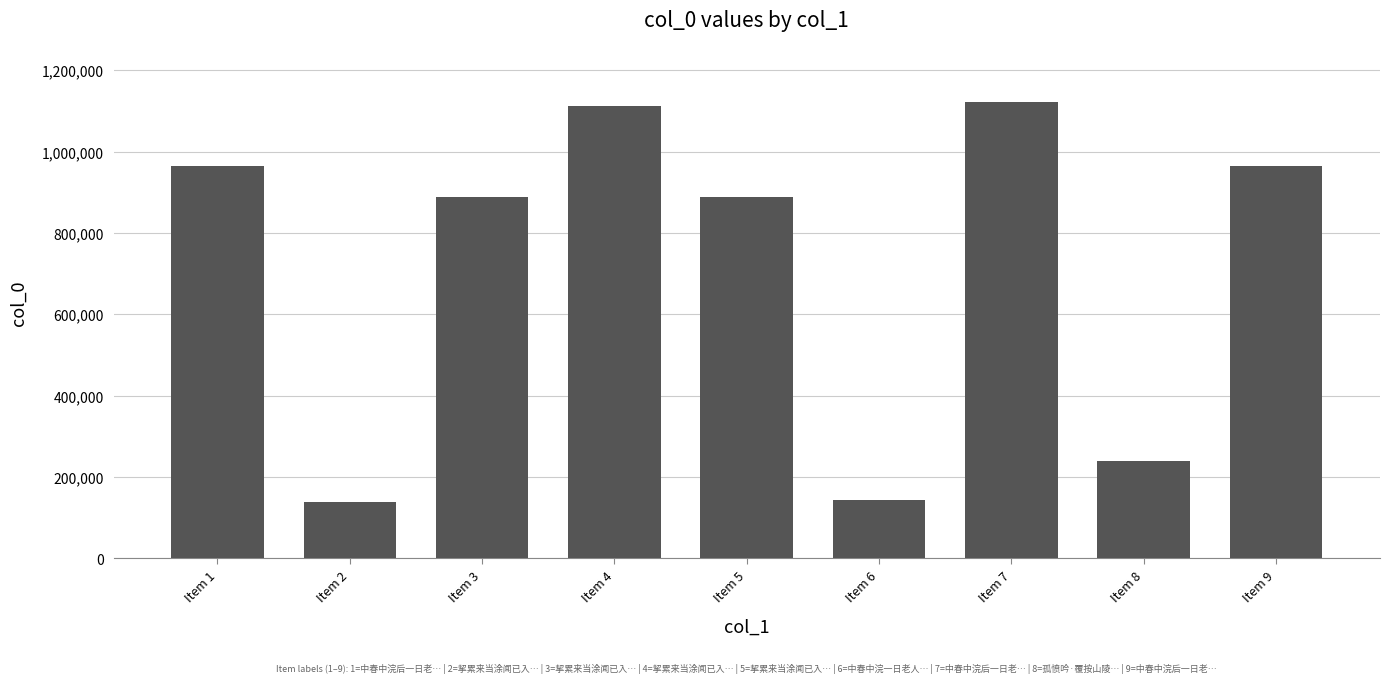

Are the bars horizontal?

No